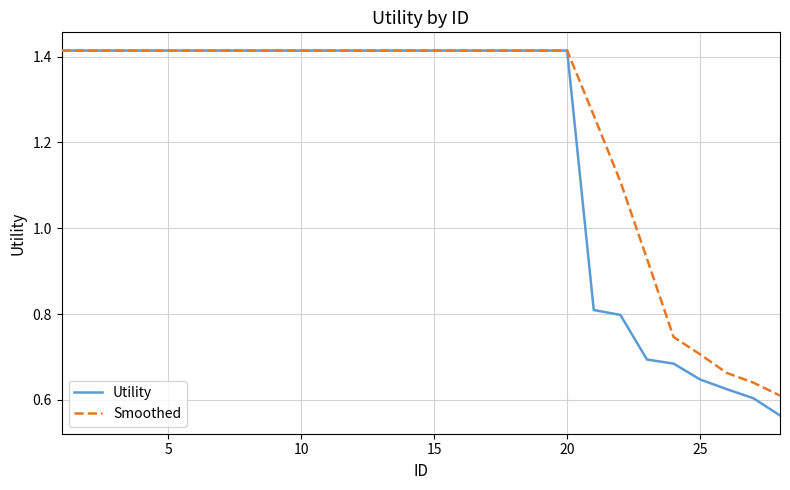

Which series has the largest range (max minus min)?

Utility